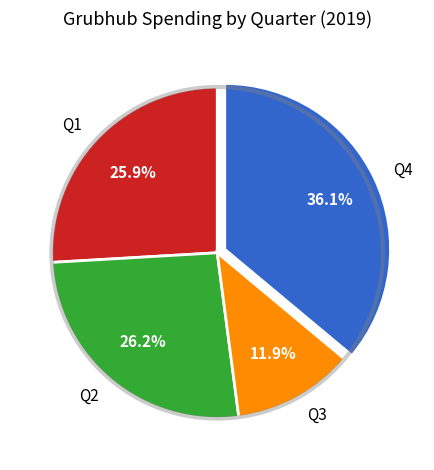

What is the ratio of the value at Q2 to the value at Q1?

1.0